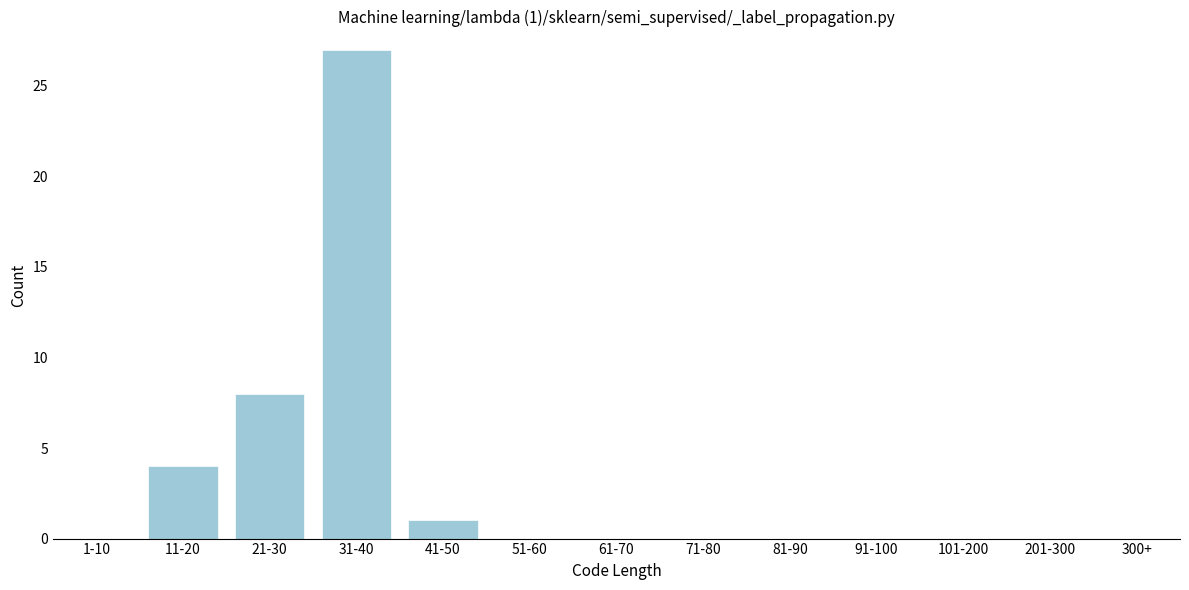

Reading left to right, transcribe all the data shown in this chart.

1-10=0	11-20=4	21-30=8	31-40=27	41-50=1	51-60=0	61-70=0	71-80=0	81-90=0	91-100=0	101-200=0	201-300=0	300+=0